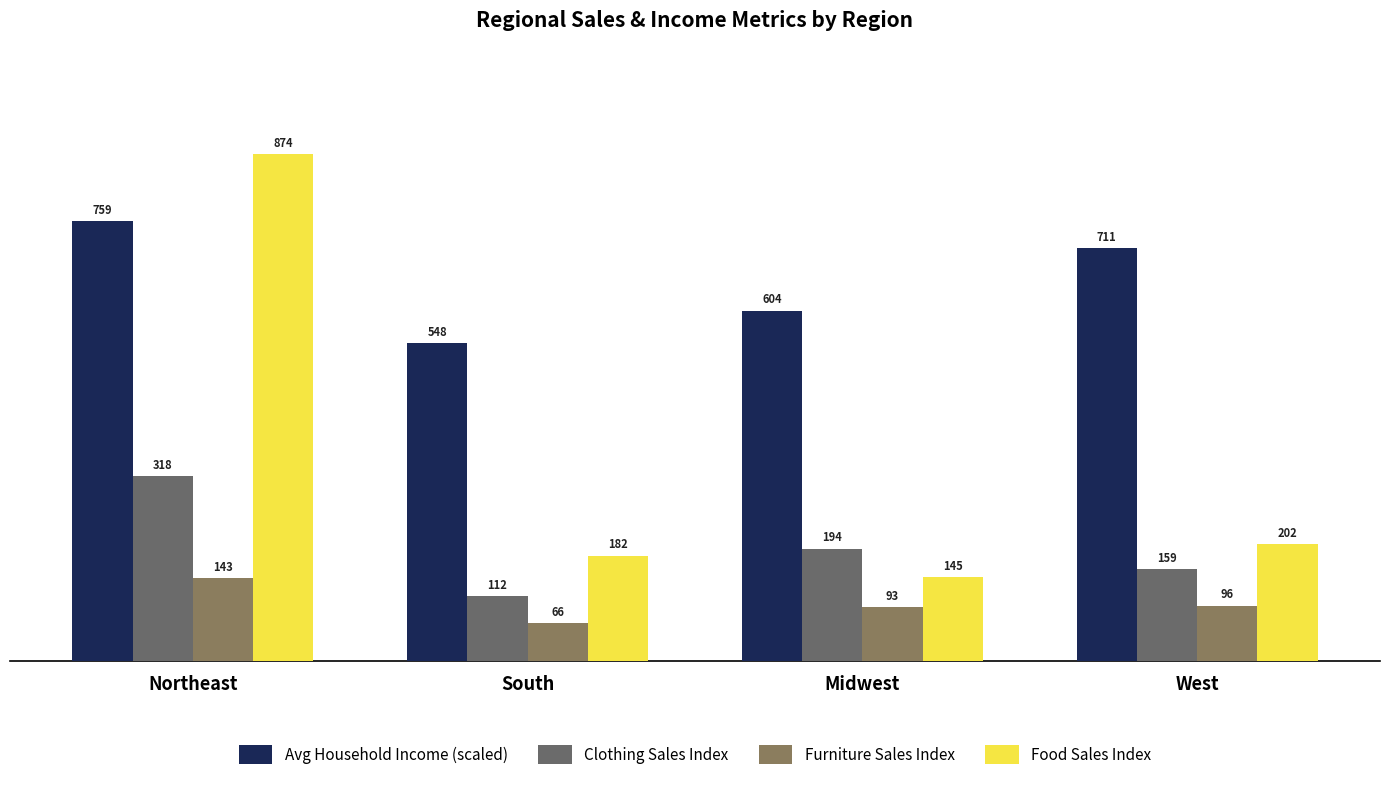

What is the sum of the Clothing Sales Index values at West and South?

270.6